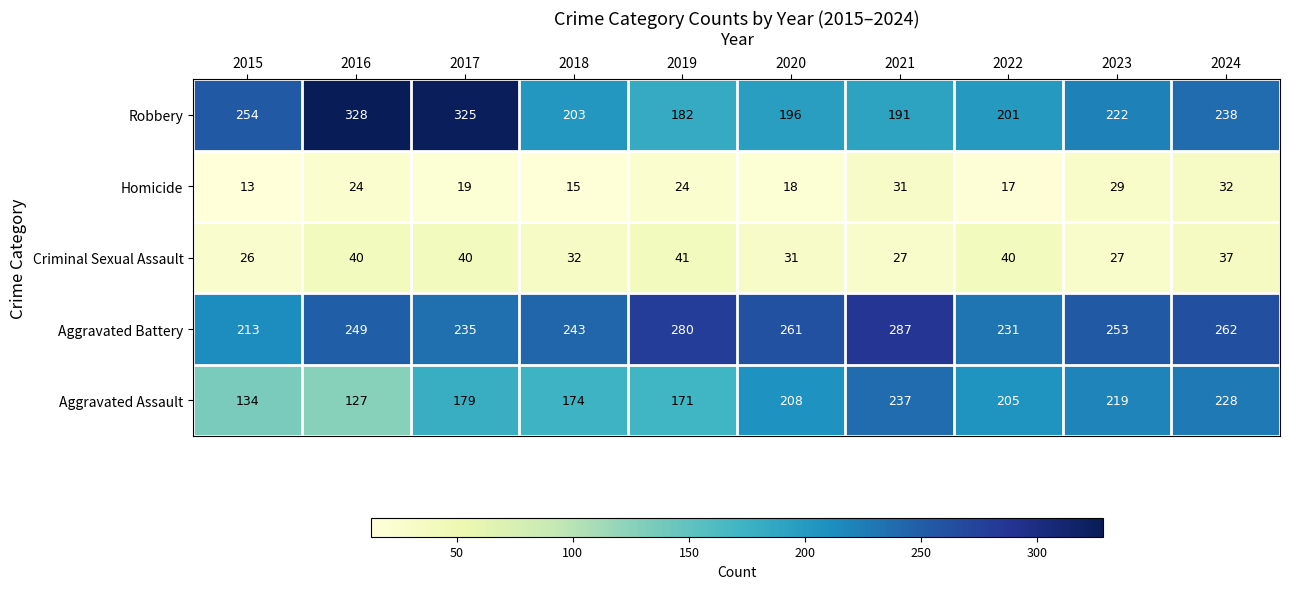

What is the spread (max minus min) of values at 2023?

226